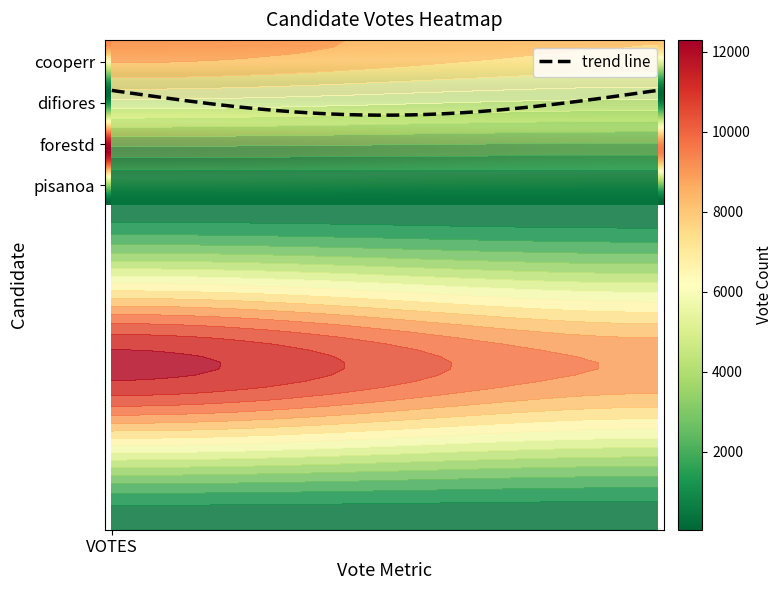

How many forestd values are between 9518 and 12296?

2